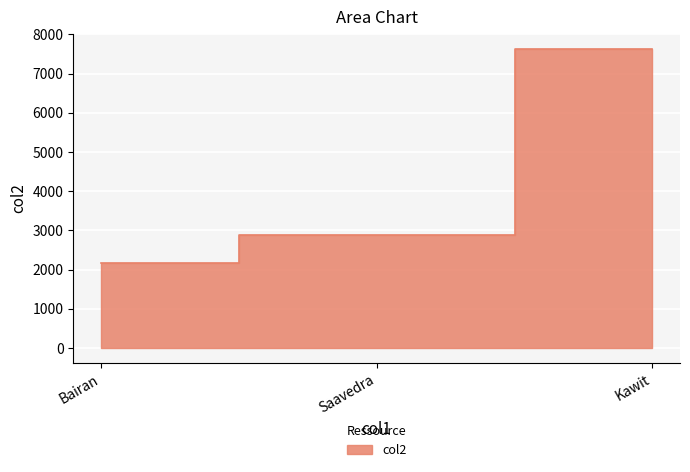

List the labels in order of value, largest first.

Kawit, Saavedra, Bairan